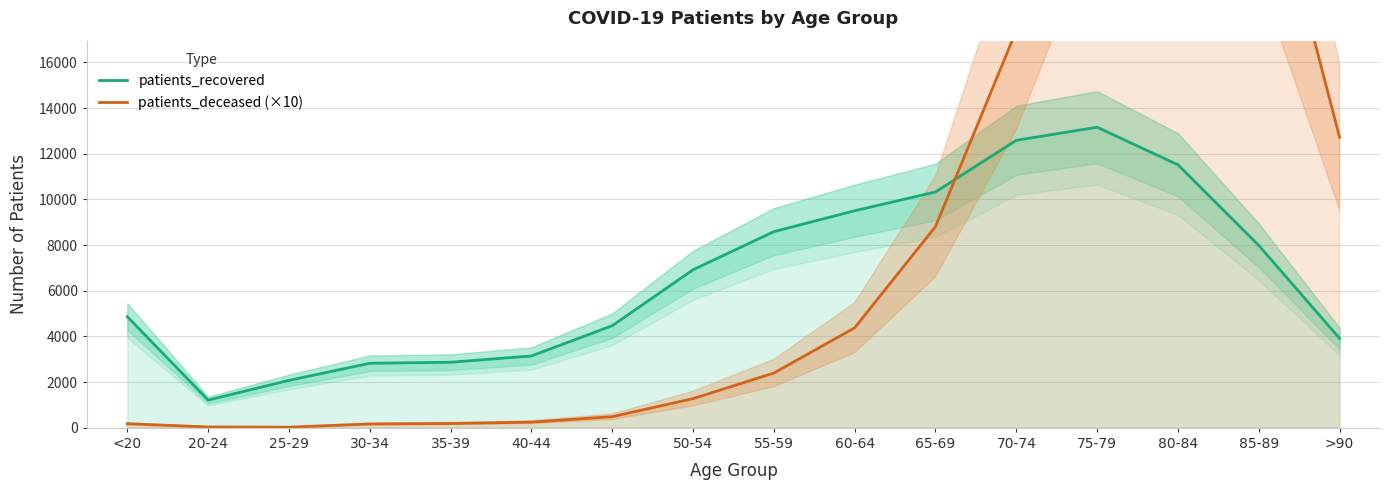

Between which two adjacent categories do patients_deceased (×10) and patients_recovered first intersect?

65-69 and 70-74